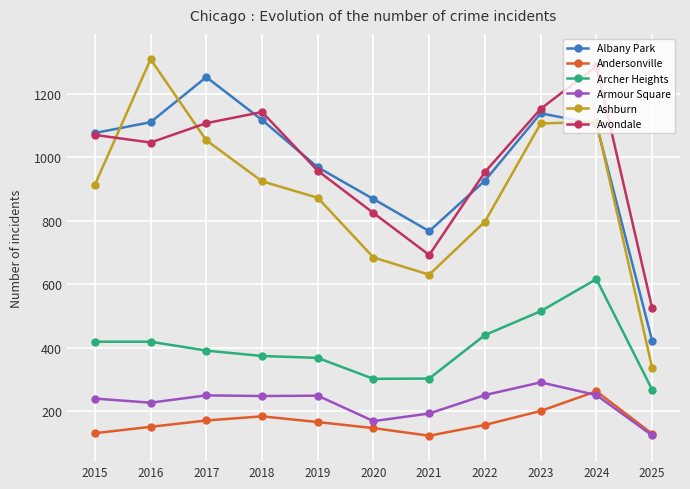

Rank the series by their maximum value, from lowest to highest.

Andersonville, Armour Square, Archer Heights, Albany Park, Avondale, Ashburn